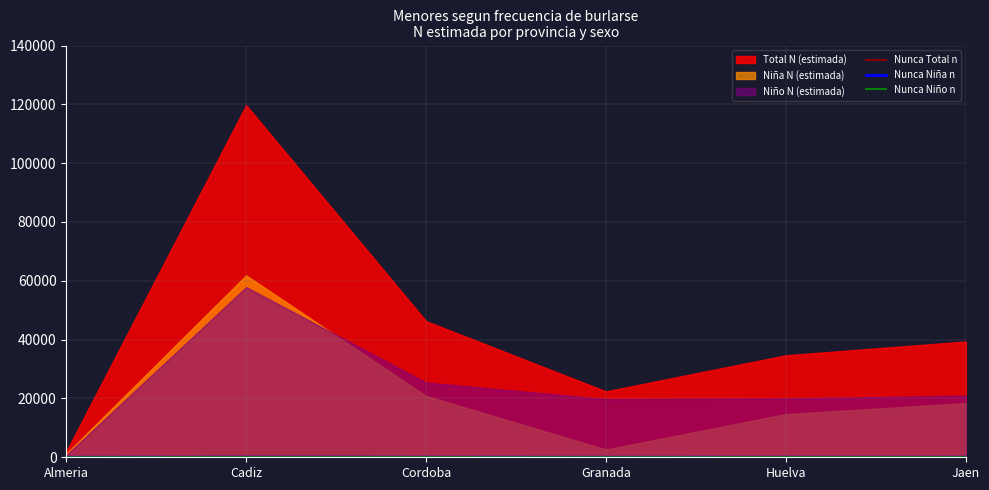

What is the average value of the Nunca Niña n series?

21